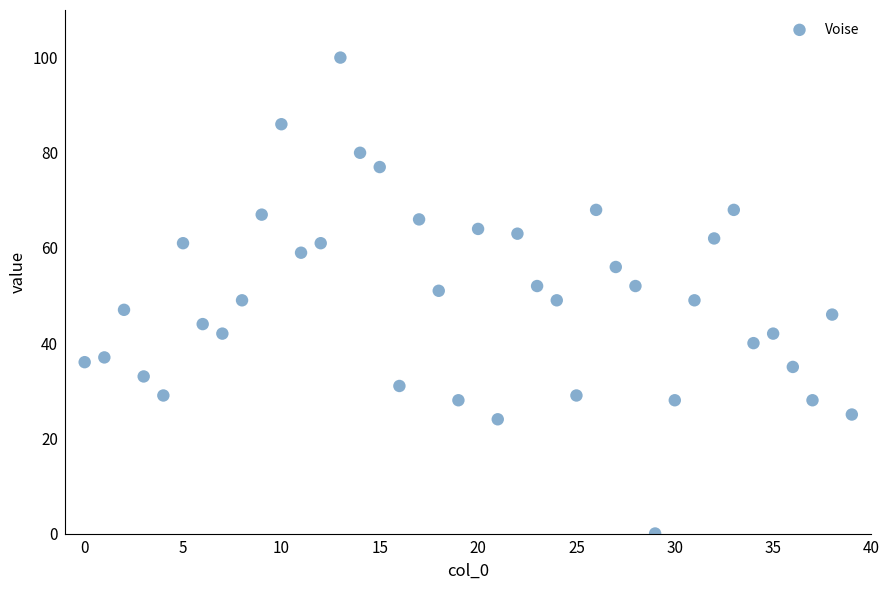

What is the range of Y values (max minus min)?

100